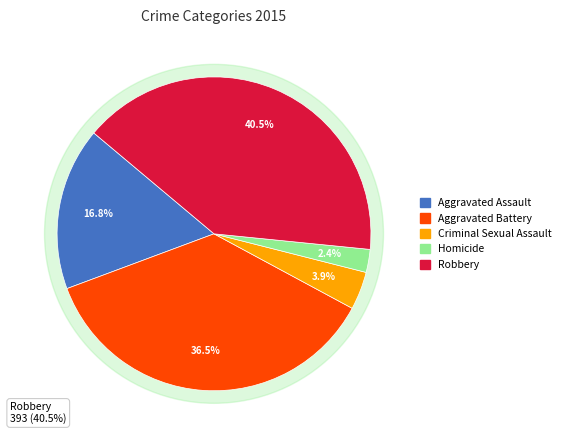

Combined, what portion of the pie is Homicide and Aggravated Assault?

19.2%